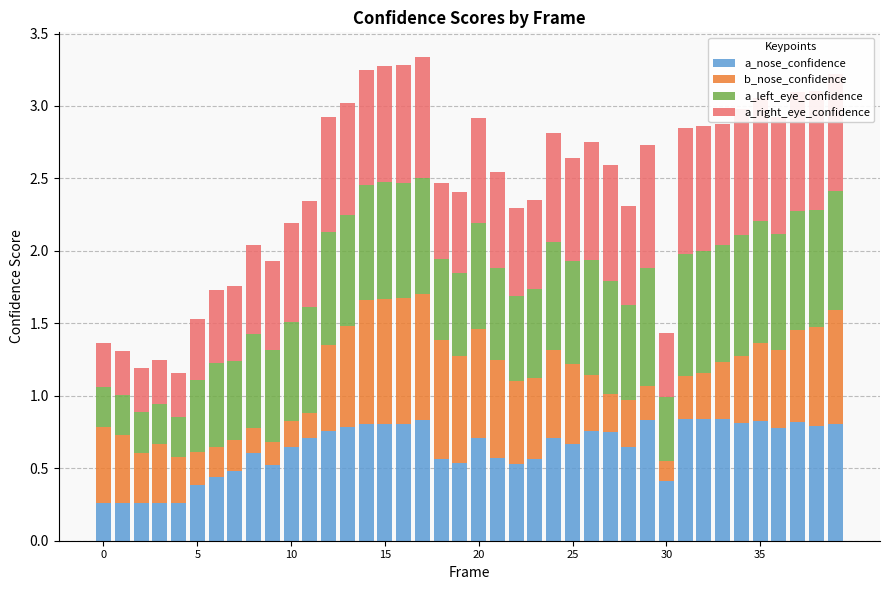

At which label does a_nose_confidence reach its peak?

31